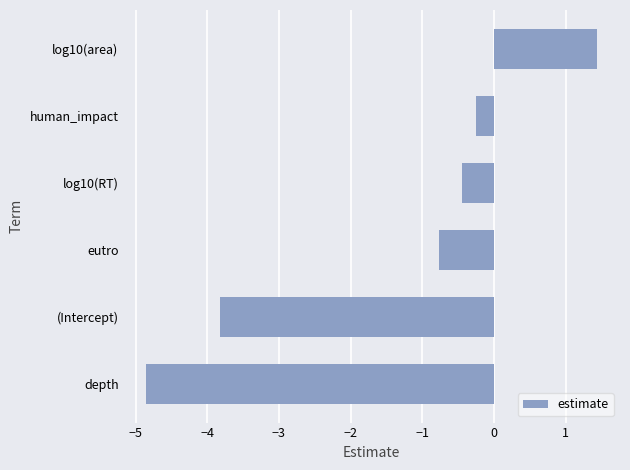

The chart shows a value of 2.5 at log10(area). True or false?

False